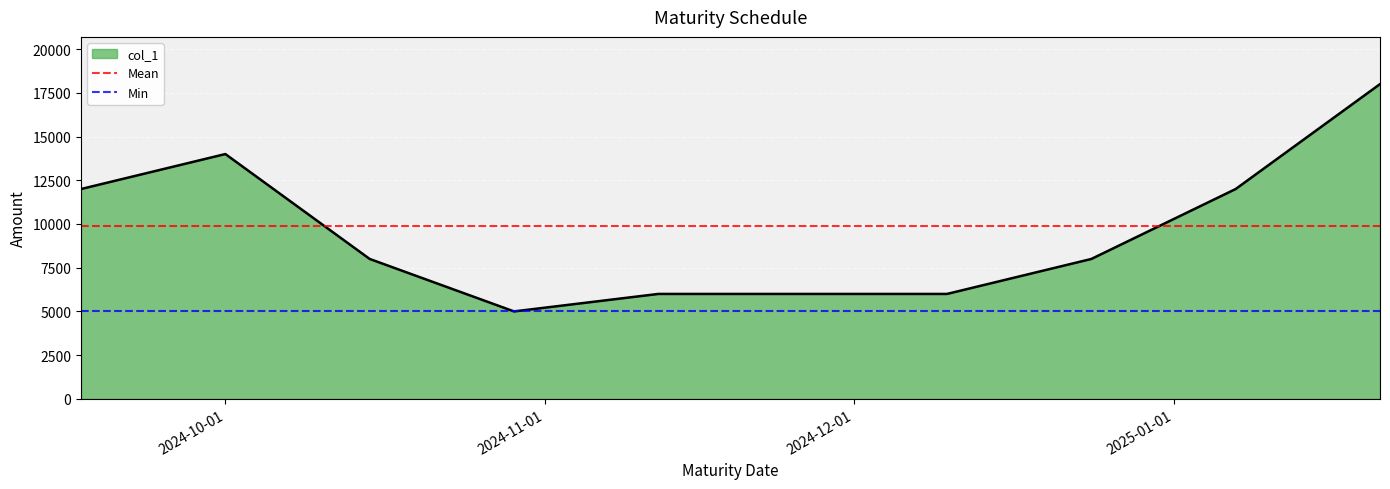

What is the lowest value of the col_1 series?

5000